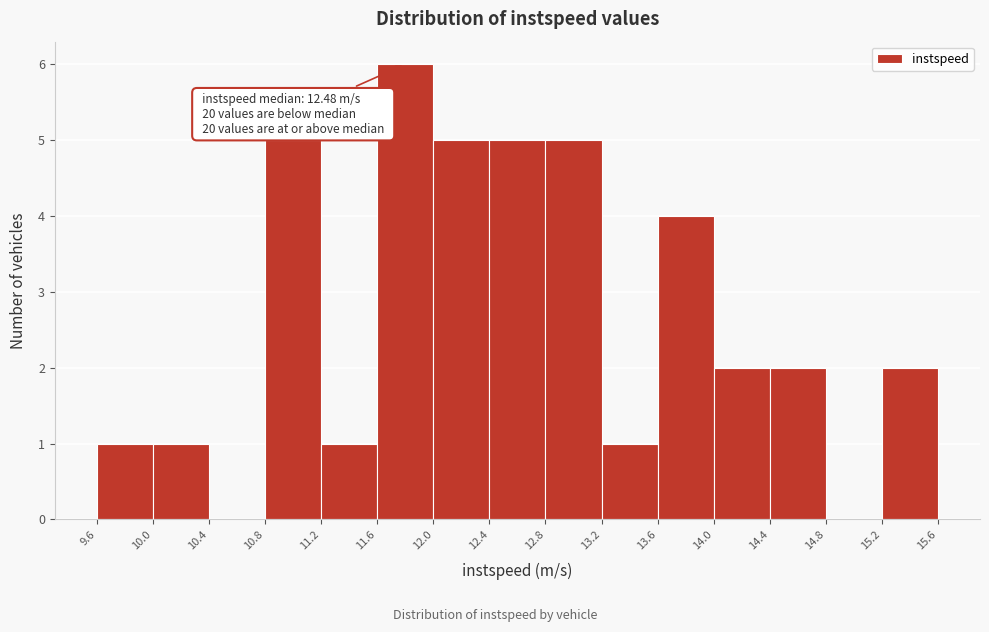

Over which range of the x-axis is the bar tallest?

11.6 to 12.0